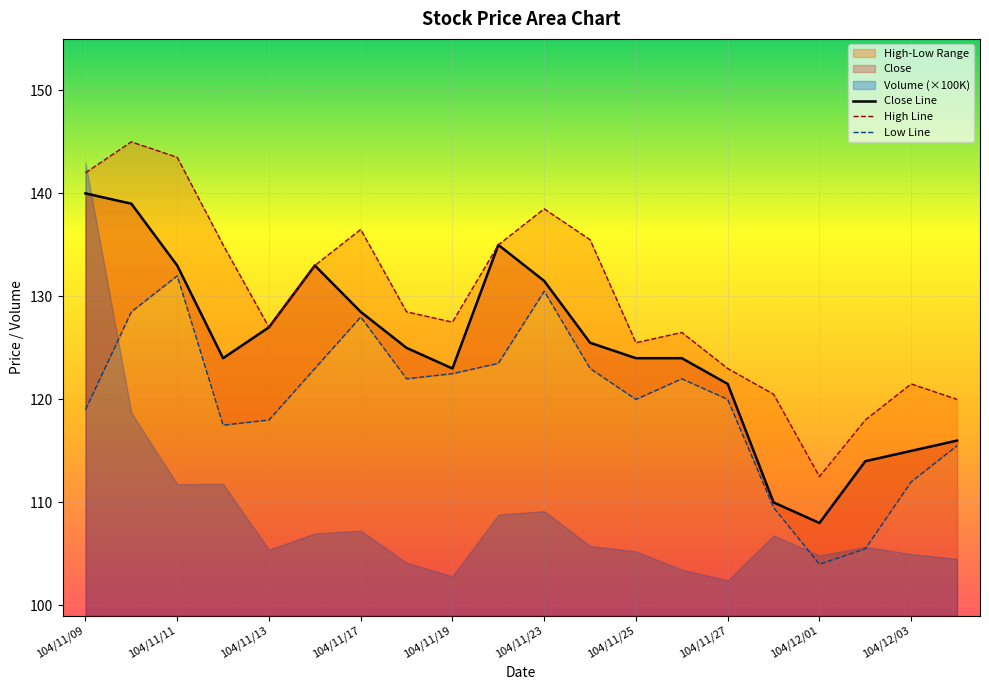

Is it true that Close Line equals 115.0 at 104/12/03?

True